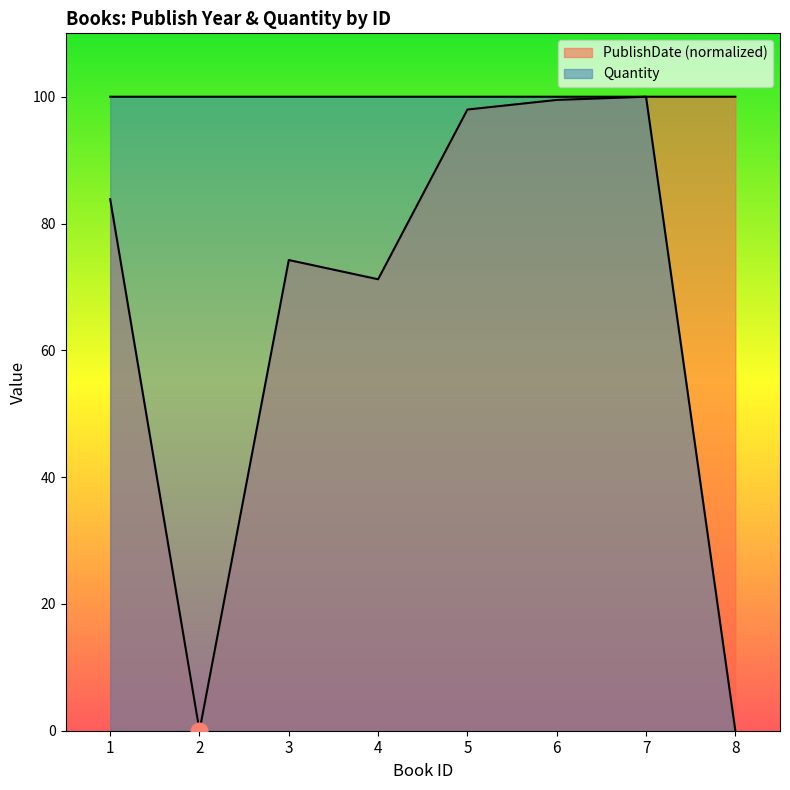

How many lines are shown in the chart?

2